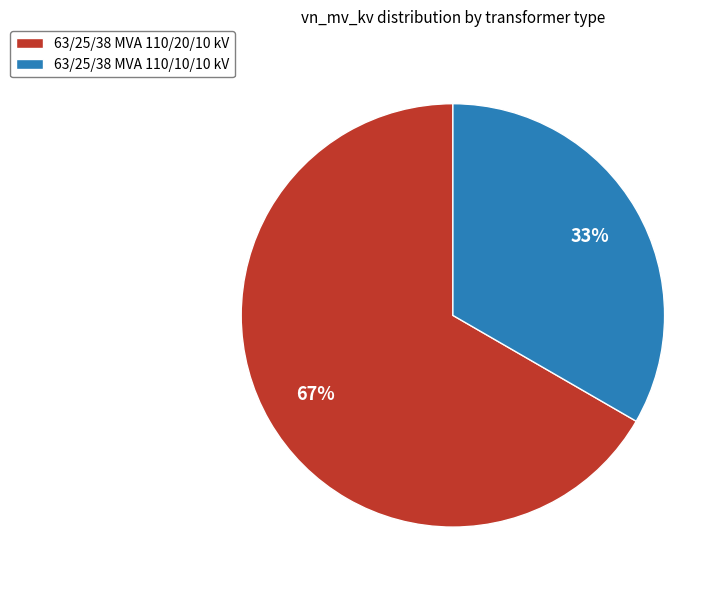

Rank the categories by value from lowest to highest.

63/25/38 MVA 110/10/10 kV, 63/25/38 MVA 110/20/10 kV